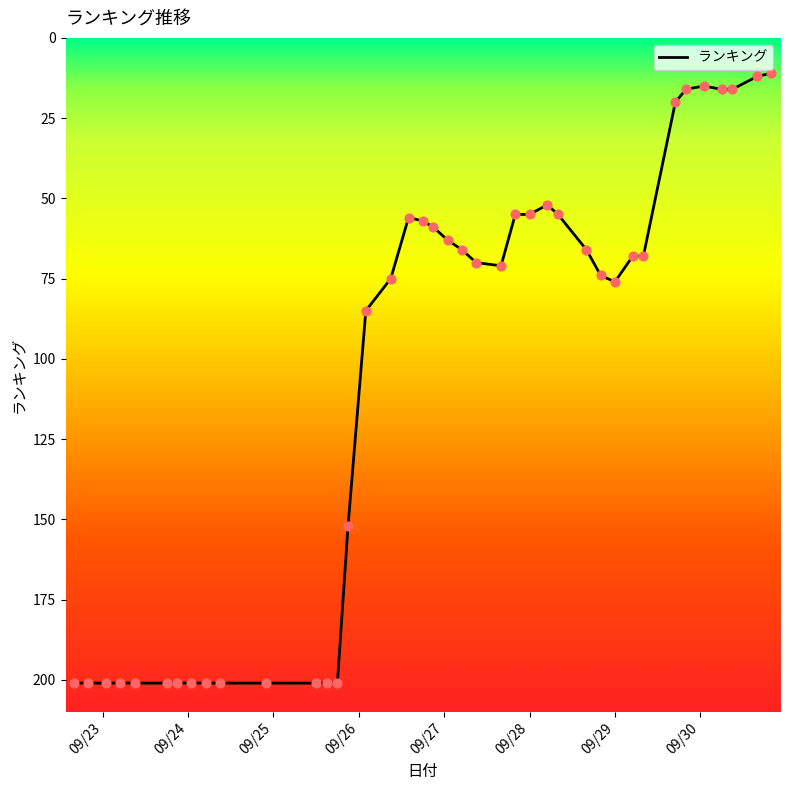

What is the difference between the maximum and minimum values?

190